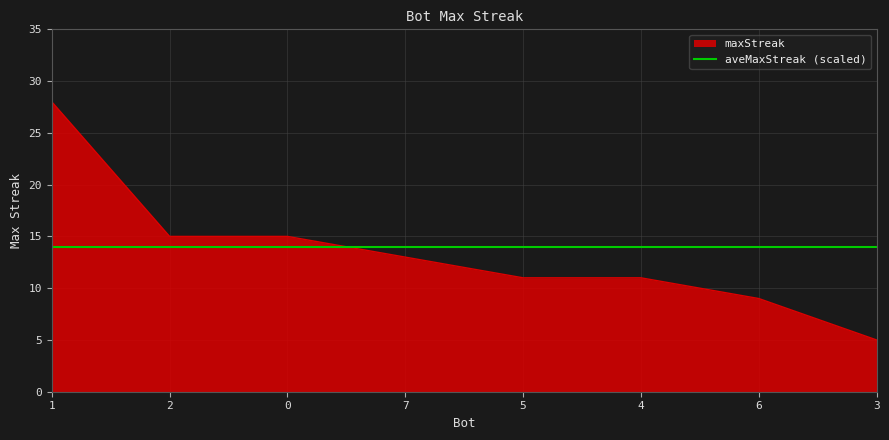

Which label corresponds to the largest value in the chart?

1